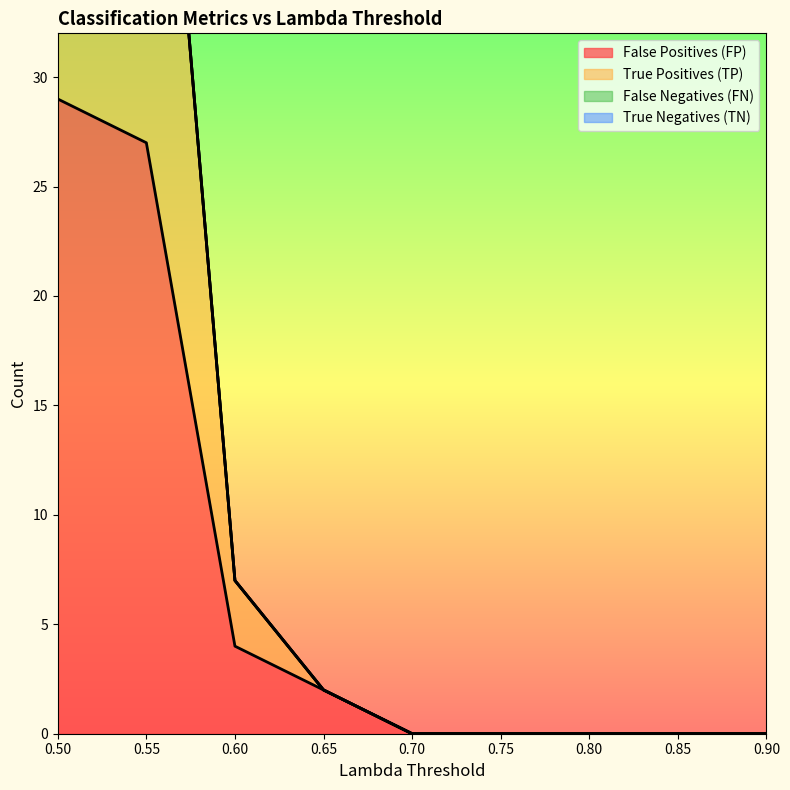

Rank the categories by False Positives (FP) value from lowest to highest.

0.7, 0.75, 0.8, 0.85, 0.9, 0.65, 0.6, 0.55, 0.5